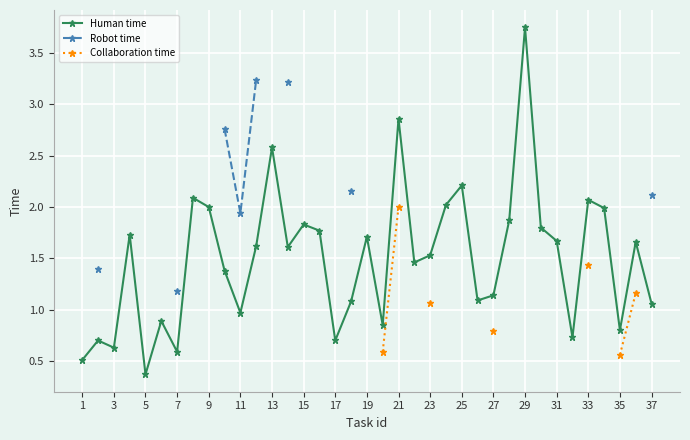

True or false: Human time has a value of 2.2 at 25.

True